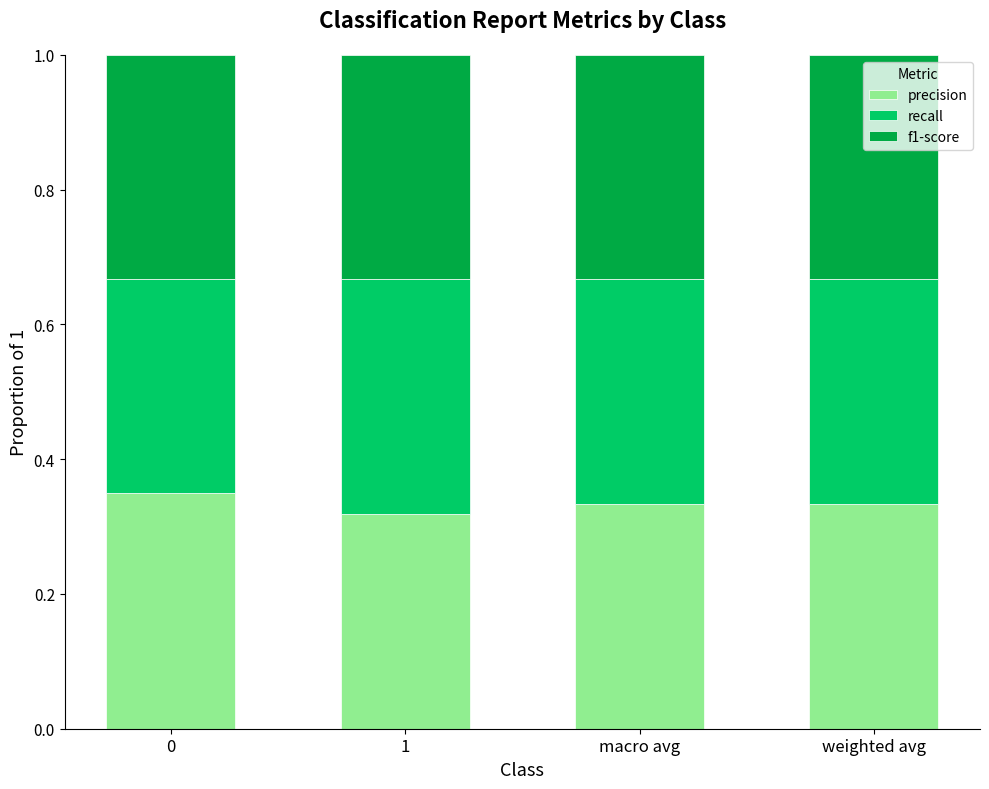

What is the total value across all series at 0?

1.0